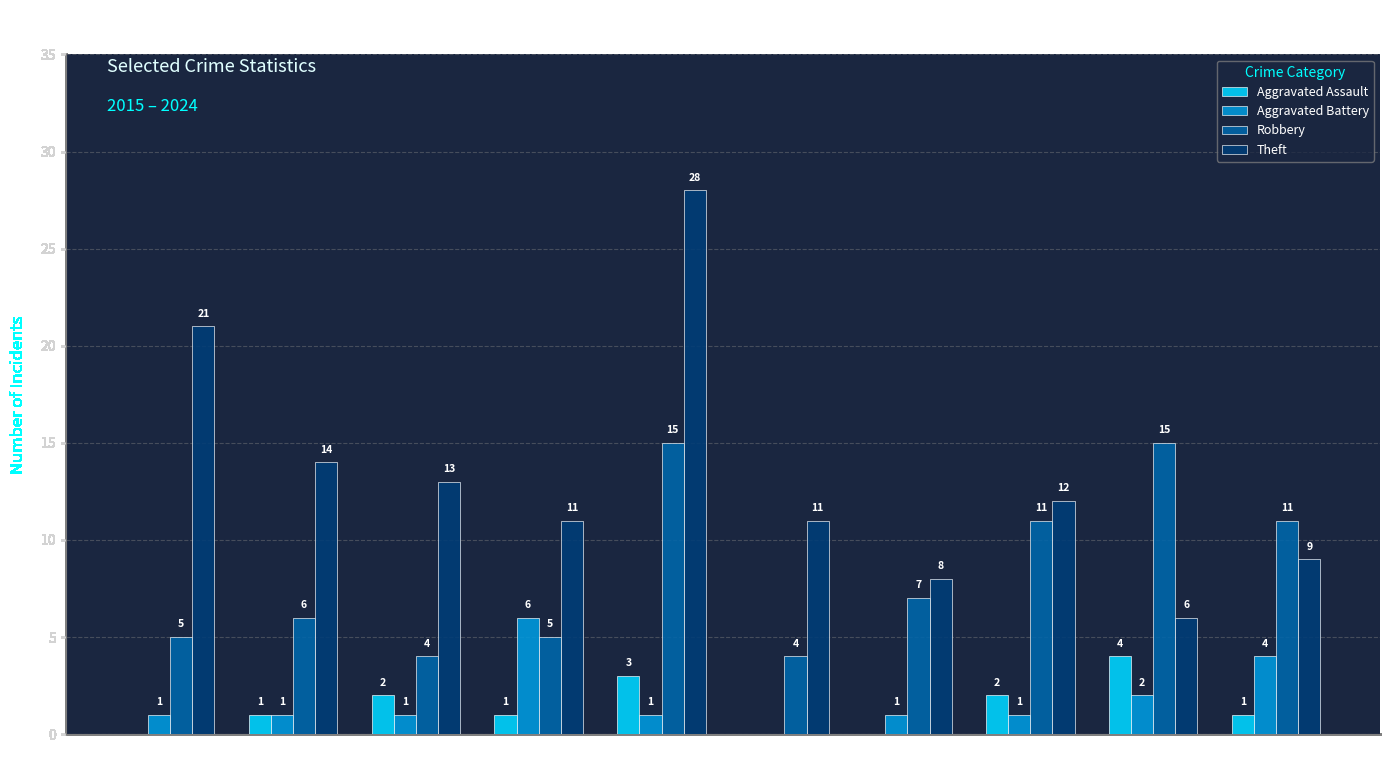

Reading right to left, list all the values displayed in this chart.

Aggravated Assault: 1	4	2	0	0	3	1	2	1	0
Aggravated Battery: 4	2	1	1	0	1	6	1	1	1
Robbery: 11	15	11	7	4	15	5	4	6	5
Theft: 9	6	12	8	11	28	11	13	14	21